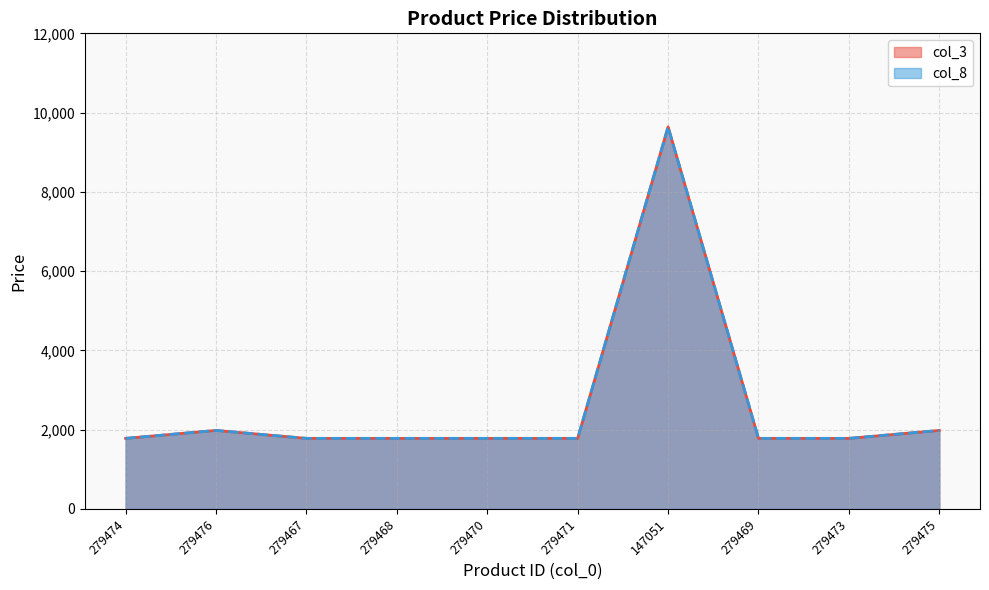

True or false: col_3 has more than 1 interior local peaks.

True